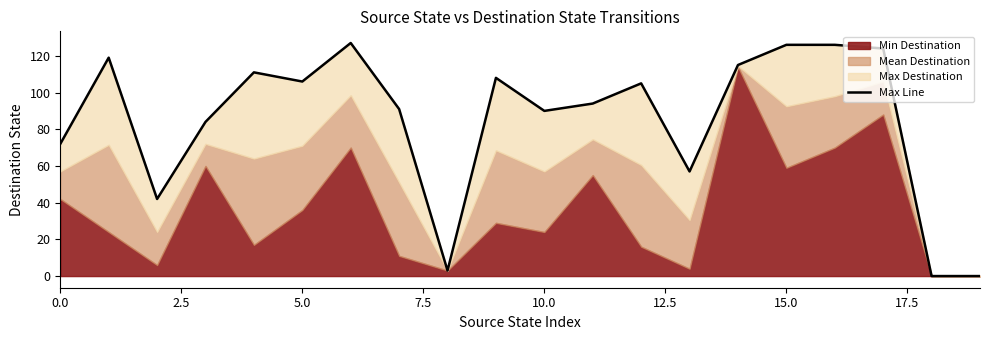

What is the value of the 16th point from the left?

126